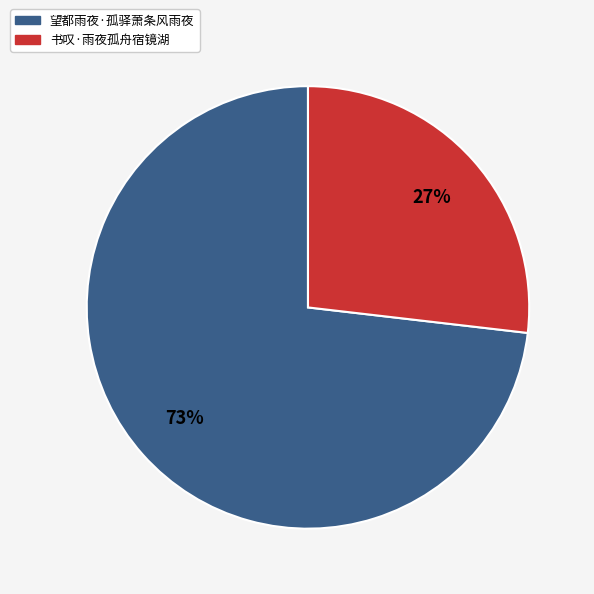

Which slice is the largest?

望都雨夜·孤驿萧条风雨夜